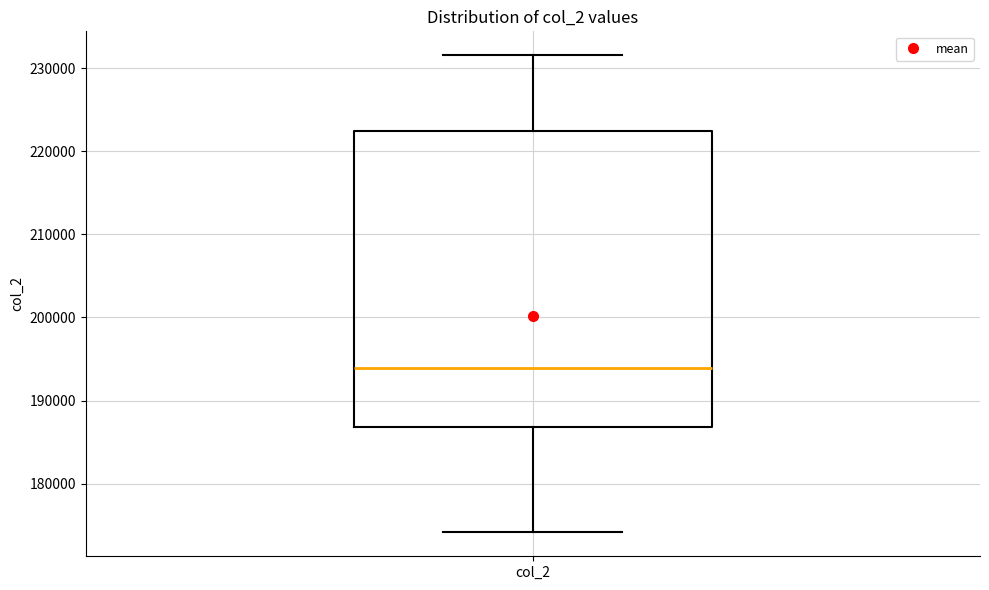

Read this box plot against the y-axis: the position of the median line, the range covered by the box, and the ends of both whiskers. The values are not printed on the chart, so give them approximately, as read against the axis.

median 194000, box 187000 to 222000, whiskers 174000 to 232000